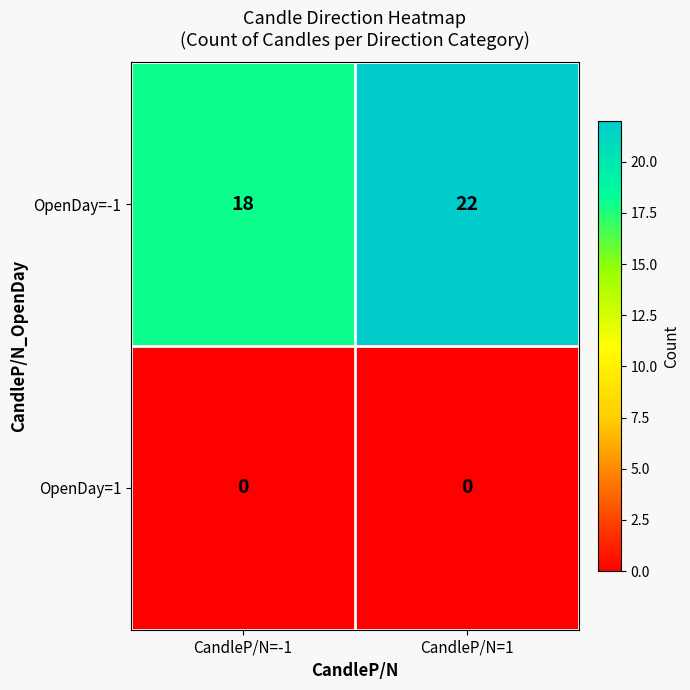

Reading left to right, what are all the values shown in this chart?

OpenDay=-1: 18	22
OpenDay=1: 0	0